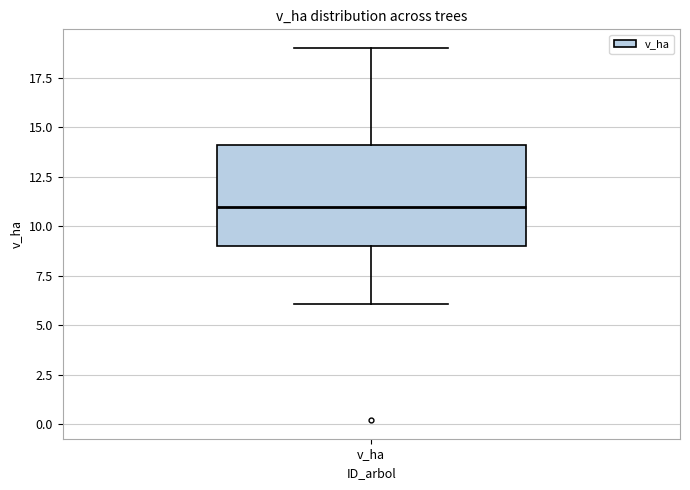

Transcribe this box plot: give where the median line is, the range the box spans, and where the two whiskers end, as read against the y-axis. The values are not printed on the chart, so give them approximately, as read against the axis.

median 11, box 9 to 14, whiskers 6 to 19